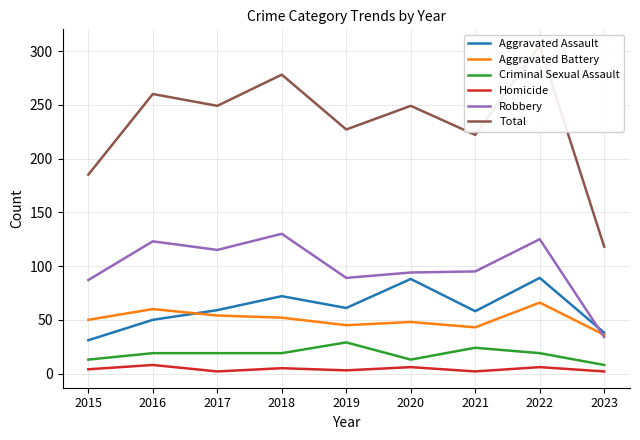

What is the sum of the Aggravated Assault values at 2018 and 2020?

160